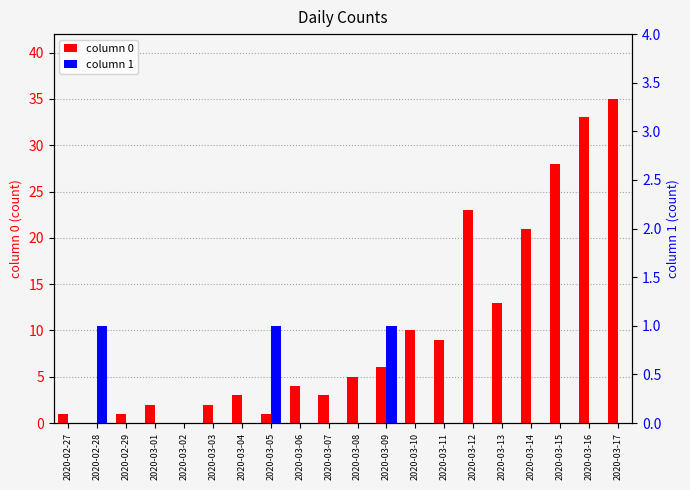

How many bars are there in total?

40